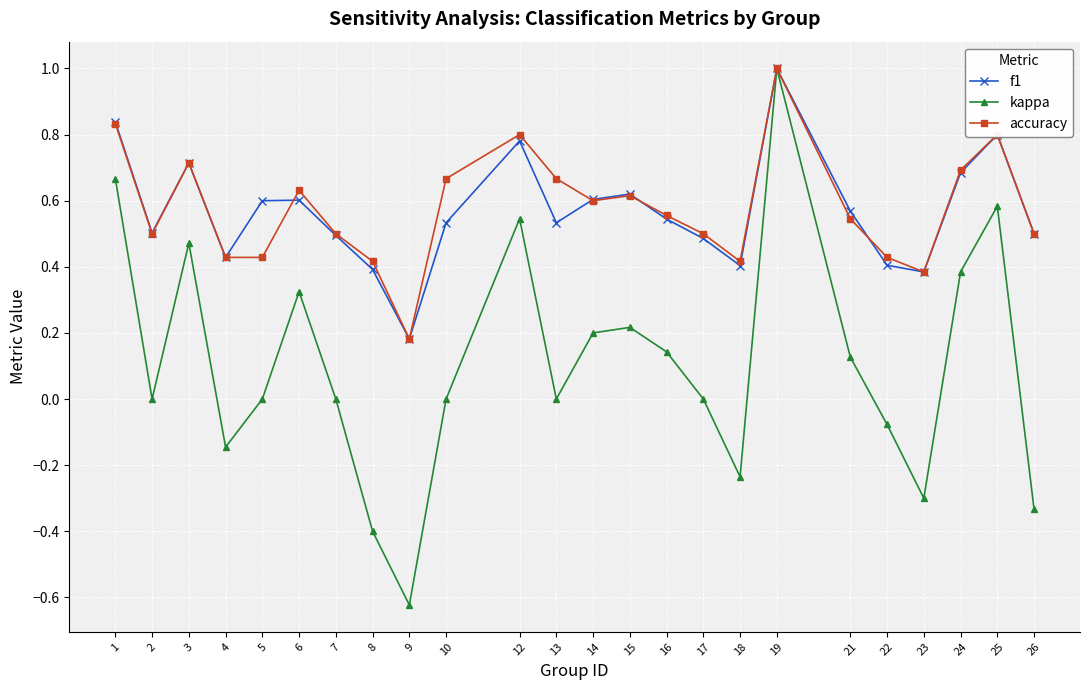

What is the total value across all series at 12?

2.1